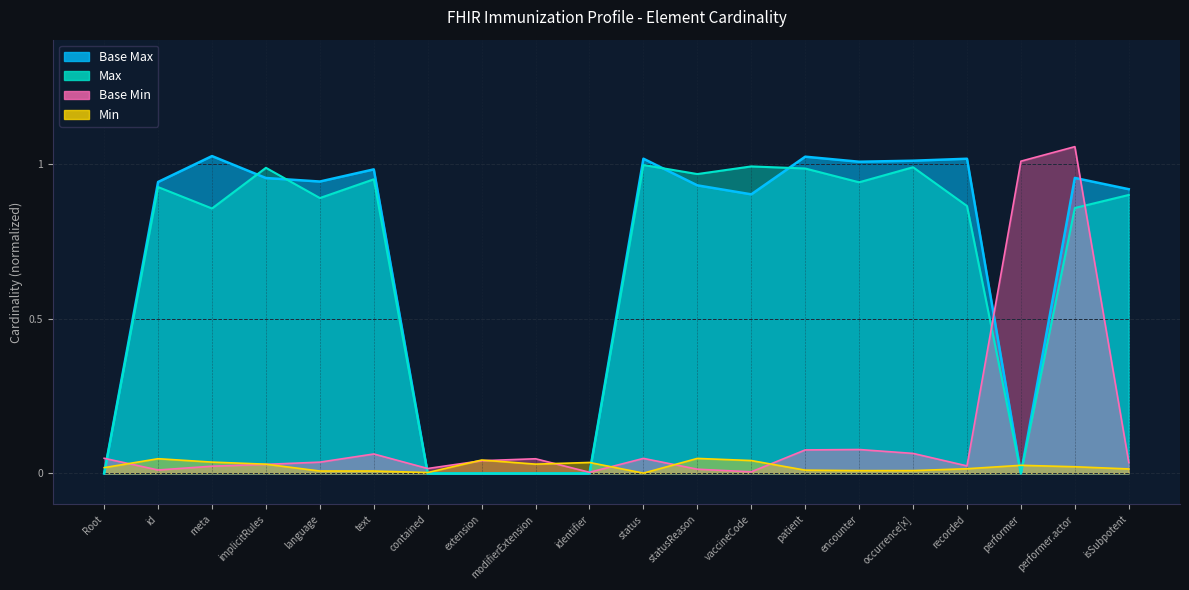

What is the sum of all values?

2.7